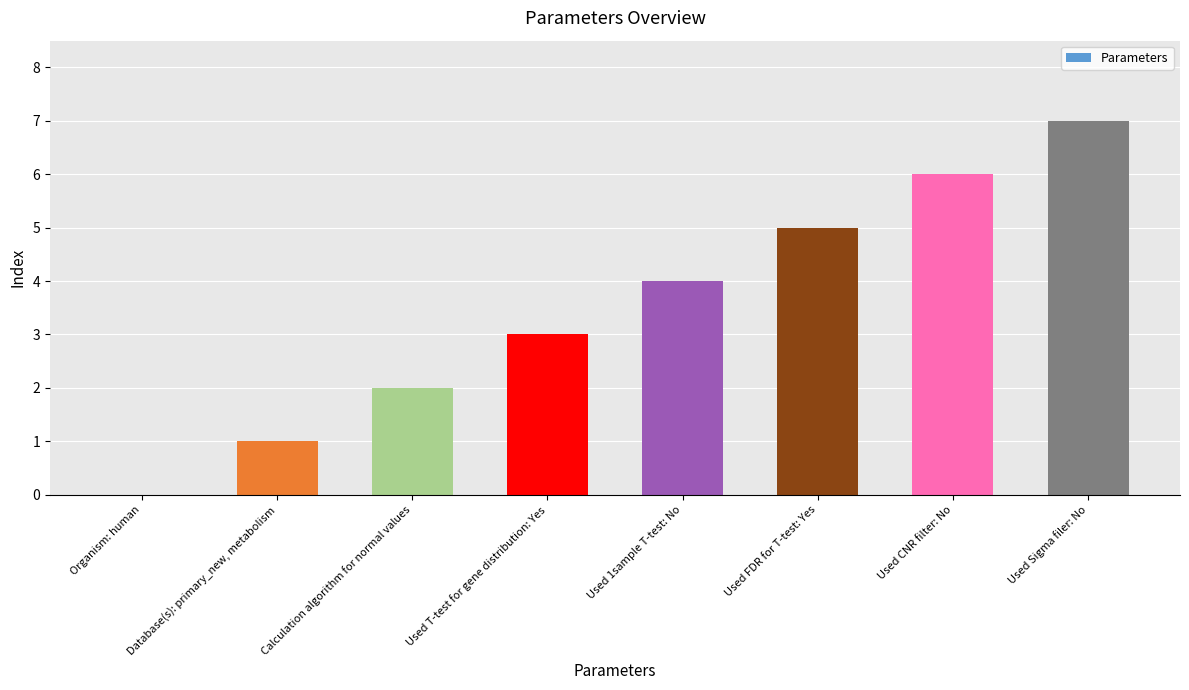

Reading right to left, list all the values displayed in this chart.

Used Sigma filer: No=7	Used CNR filter: No=6	Used FDR for T-test: Yes=5	Used 1sample T-test: No=4	Used T-test for gene distribution: Yes=3	Calculation algorithm for normal values=2	Database(s): primary_new, metabolism=1	Organism: human=0